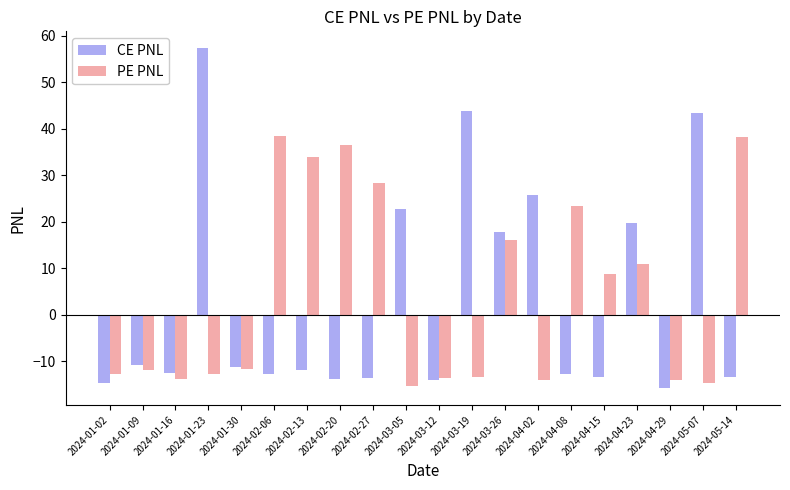

Rank the series at 2024-01-23 from lowest to highest value.

PE PNL, CE PNL